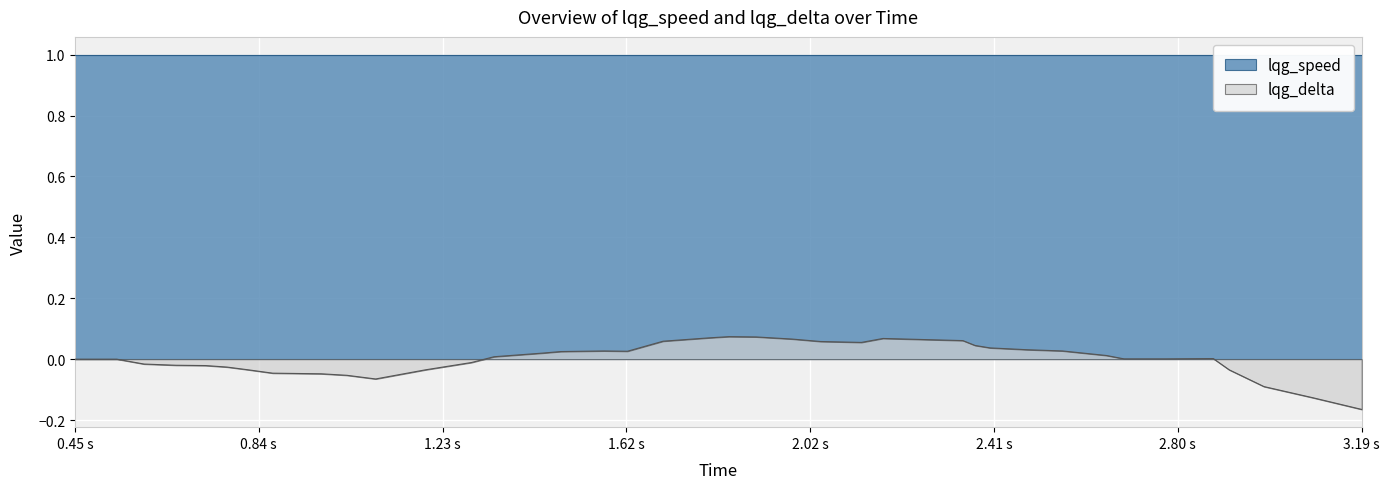

Which category has the lowest value in the lqg_delta series?

3.19 s